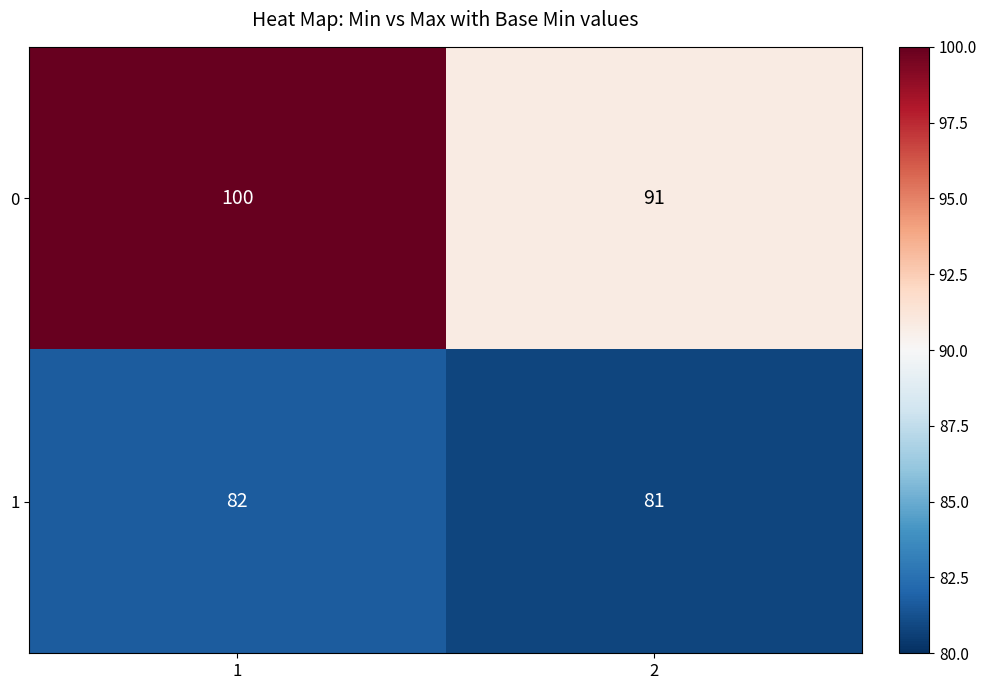

What is the minimum value shown in the chart?

81